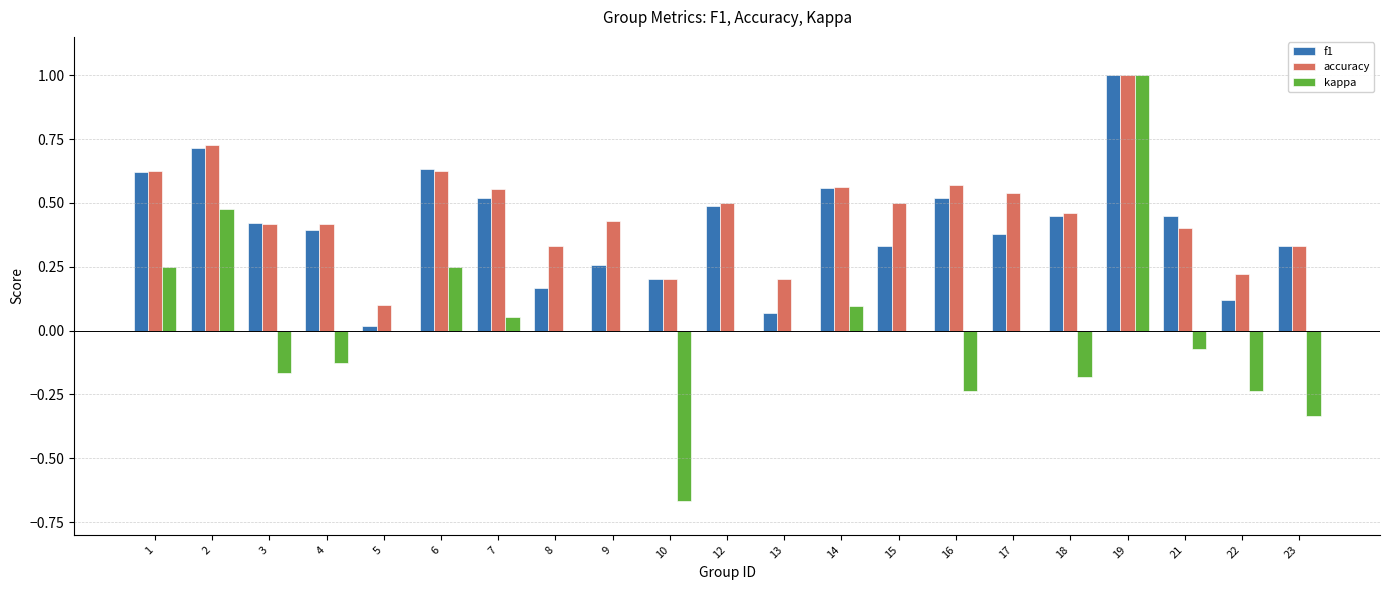

What is the maximum value for f1?

1.0